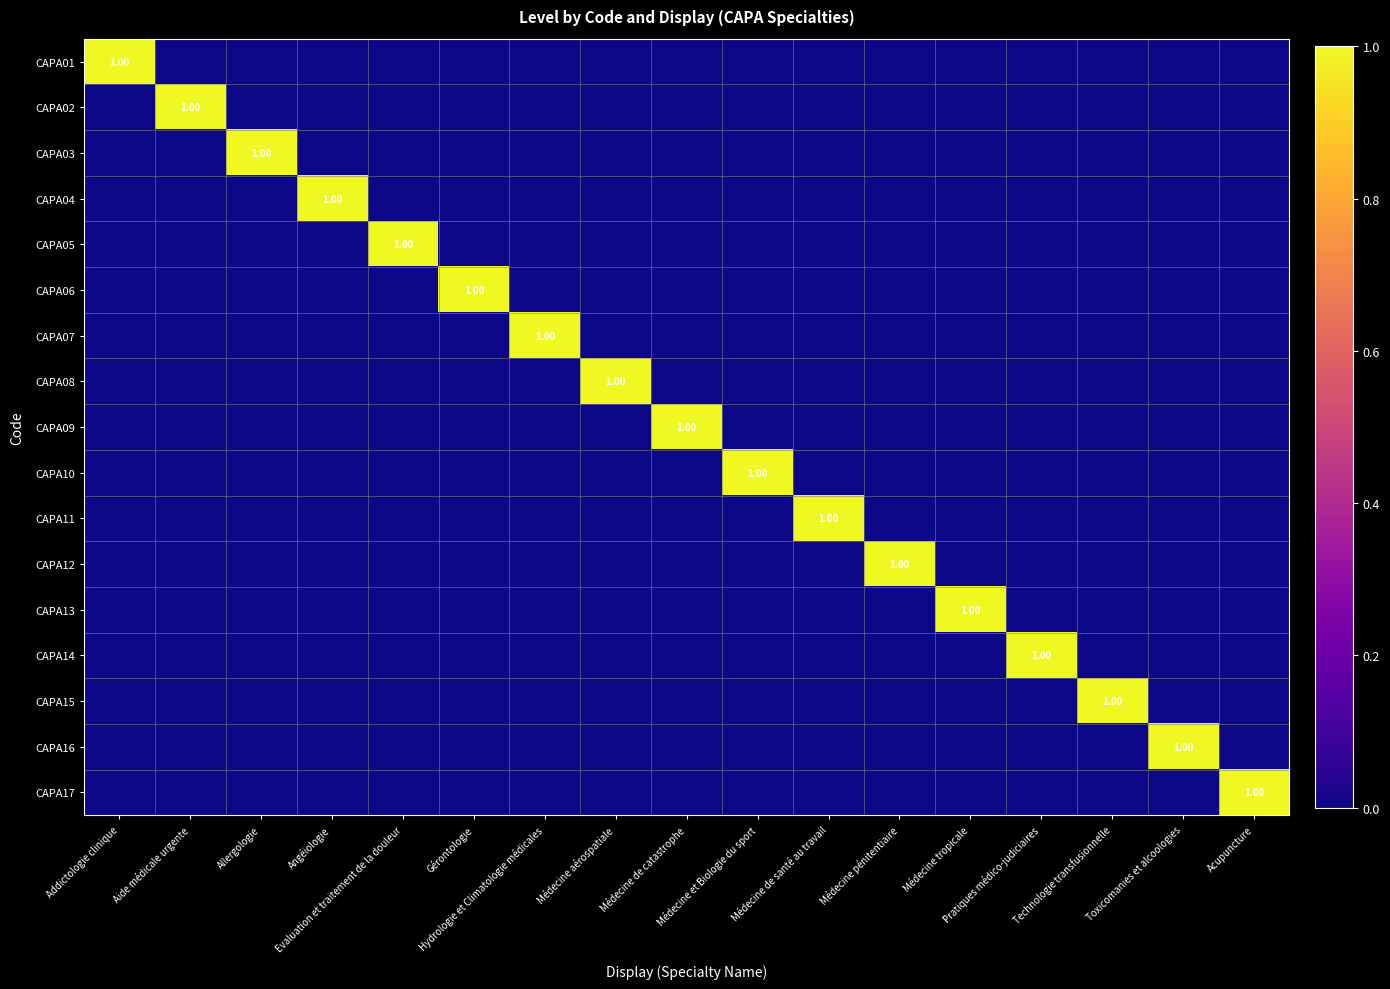

The value of CAPA13 at Acupuncture is -1. True or false?

False